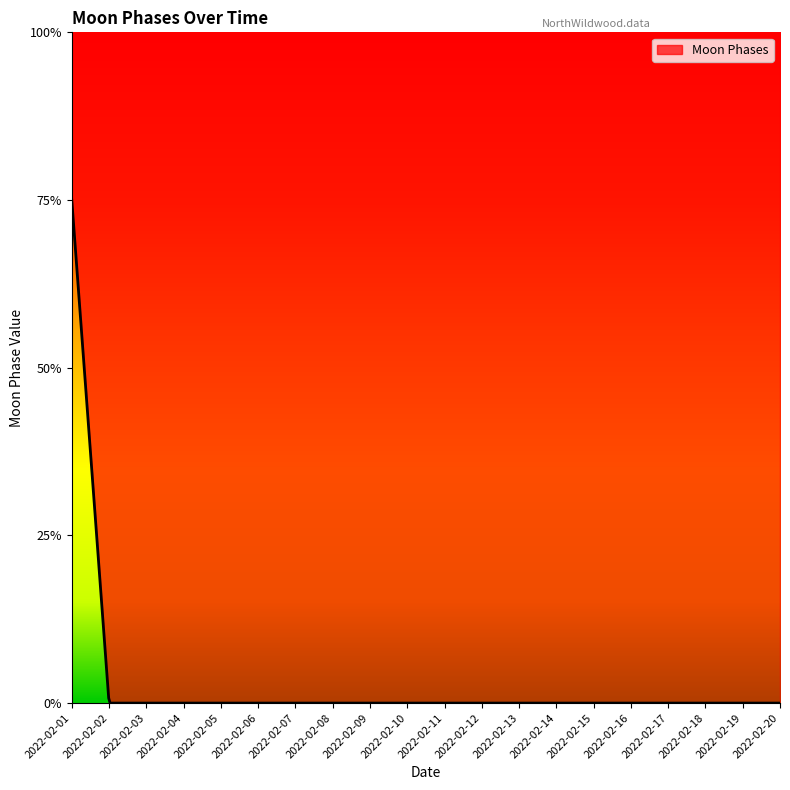

At which category does the chart reach its peak across all series?

2022-02-01